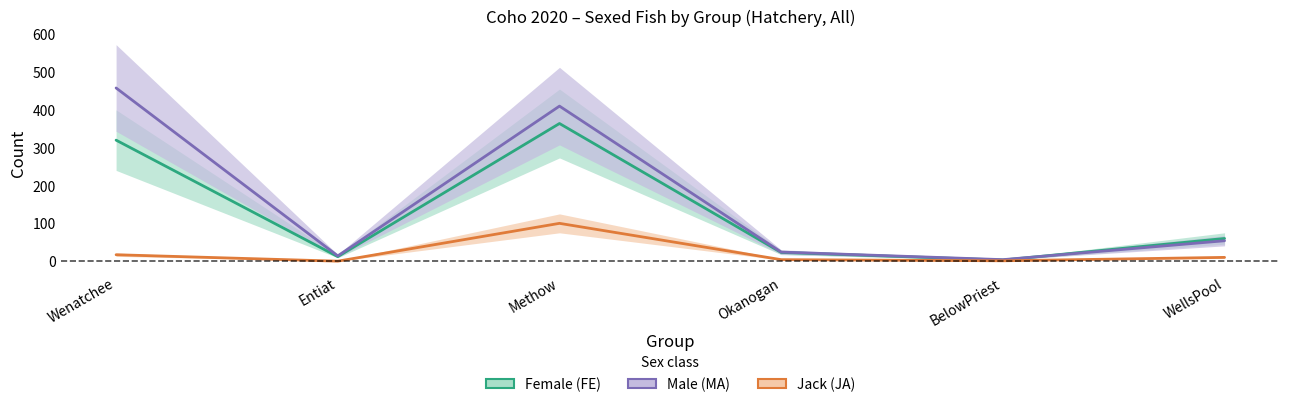

What are all the series names shown in the legend?

FE, MA, JA